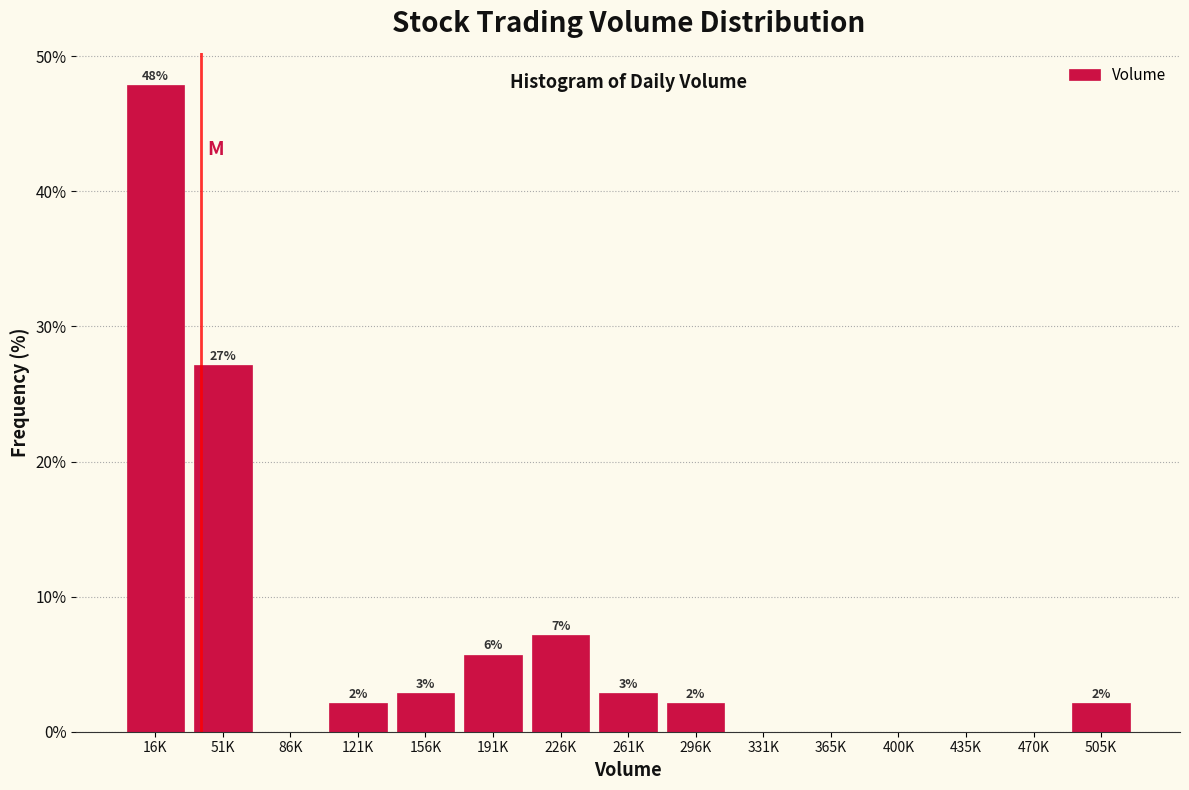

Are the bars horizontal?

No